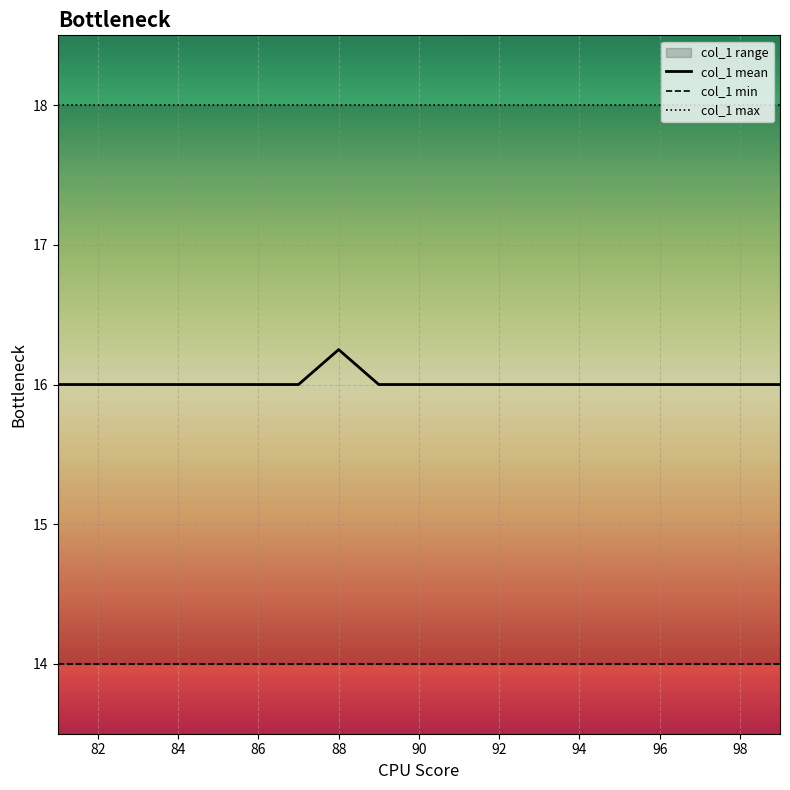

True or false: col_1 max and col_1 mean intersect in this chart.

False